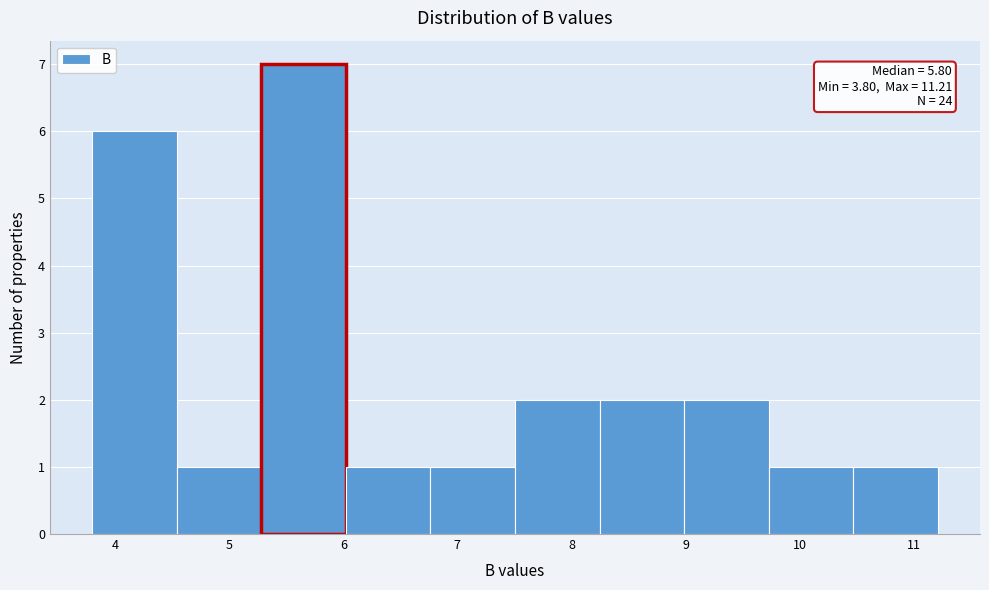

Which range on the x-axis has the tallest bar?

5.3 to 6.0